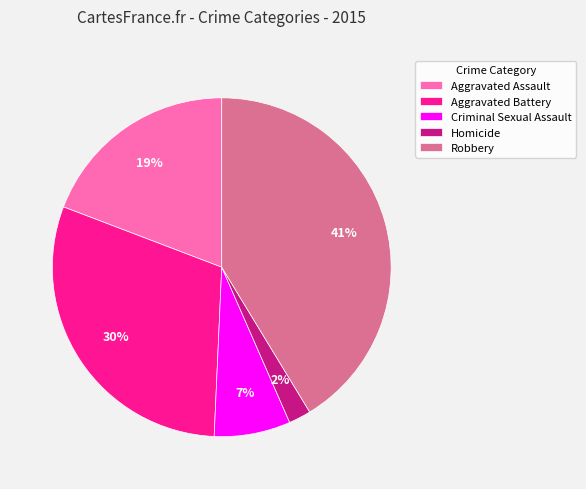

Count the number of slices in the pie.

5